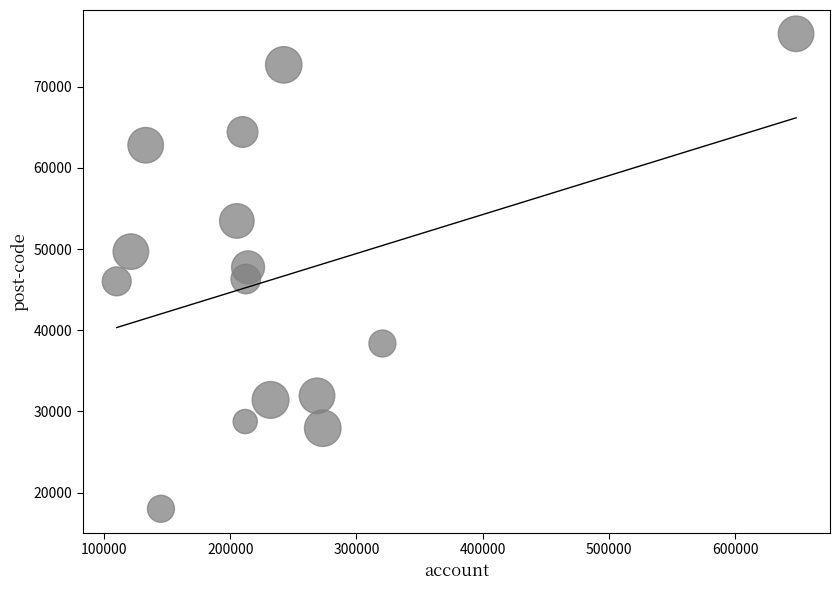

What is the range of X values (max minus min)?

538340